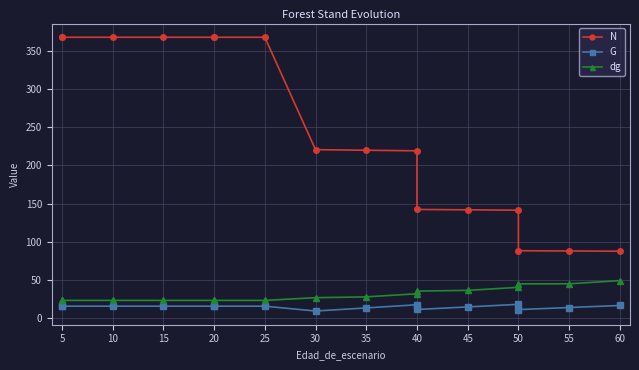

How many values in the N series exceed 220?

8